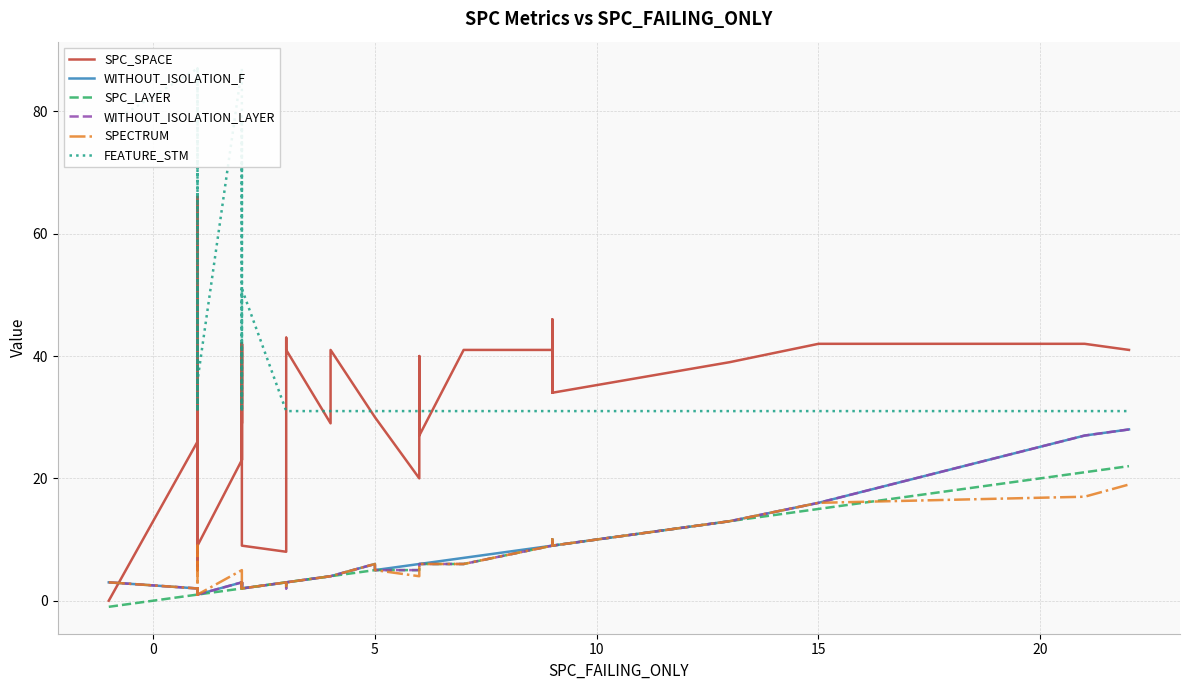

Count the number of categories in the chart.

40